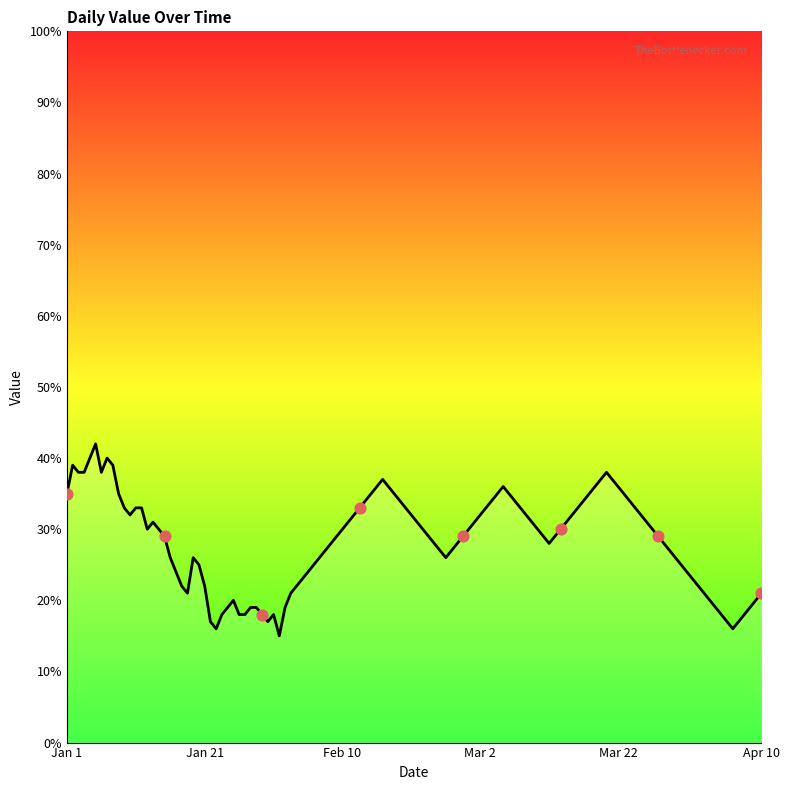

What is the difference between the maximum and minimum values?

27